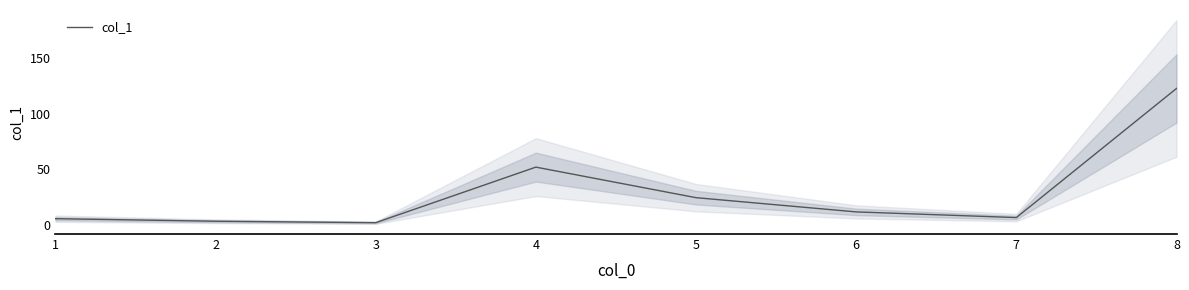

Where does the data first go above 11?

4